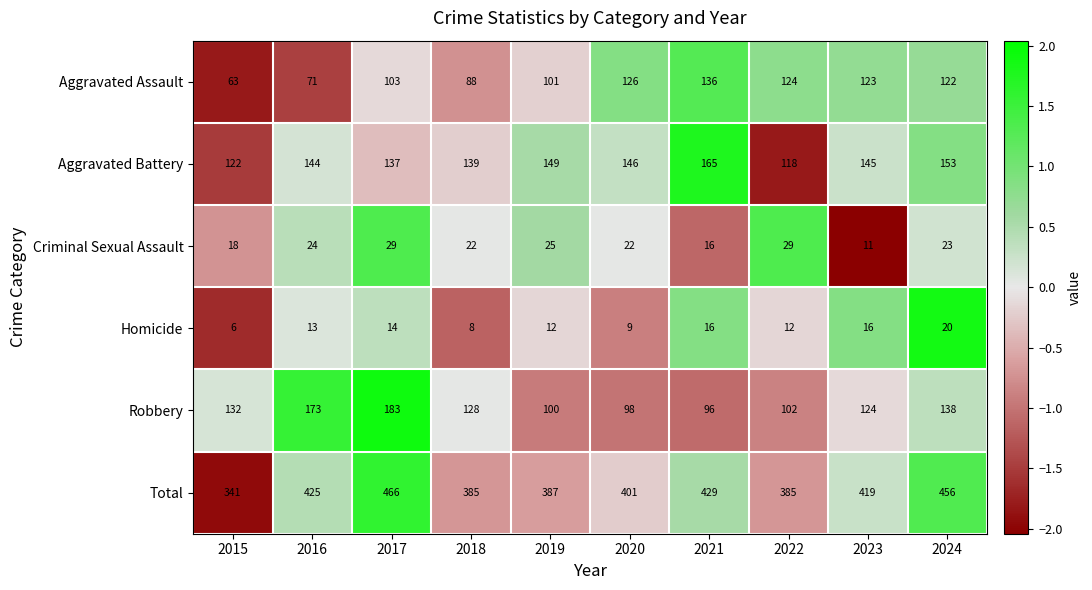

Which series changed the most between 2019 and 2020?

Aggravated Assault